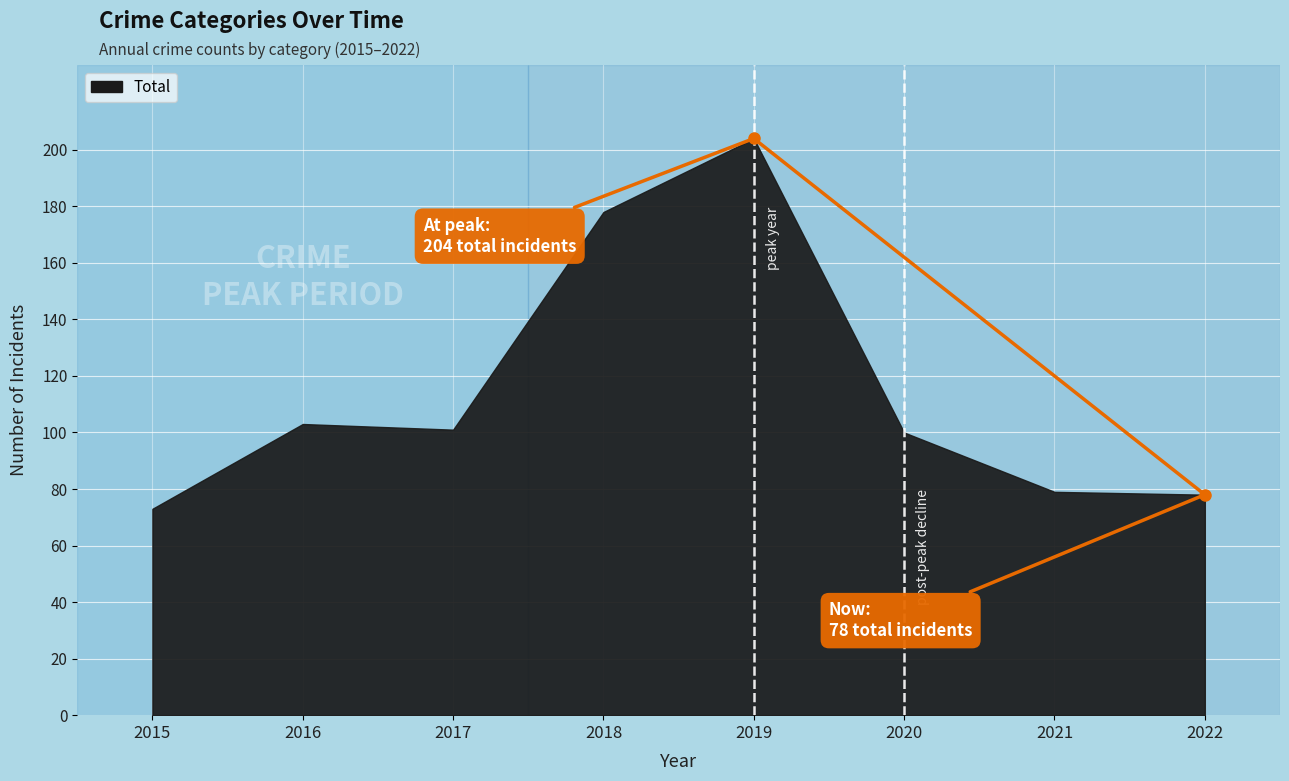

Where is the first local minimum?

2017